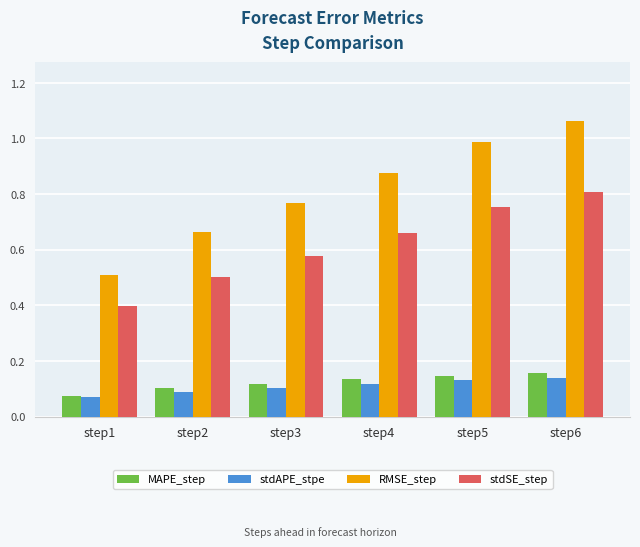

Which series has the largest range (max minus min)?

RMSE_step